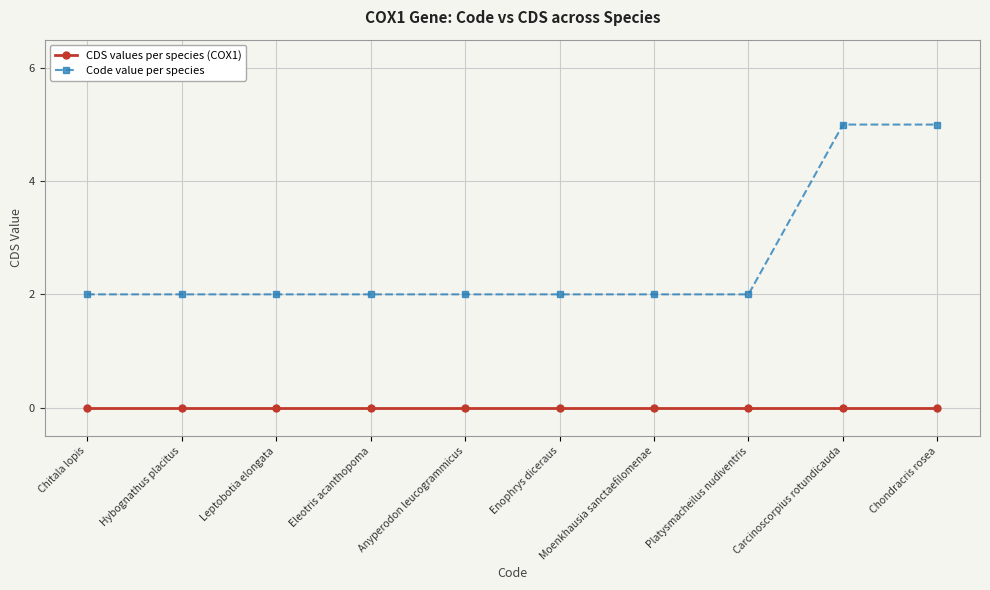

List the series in order of their overall mean, lowest first.

CDS values per species (COX1), Code value per species